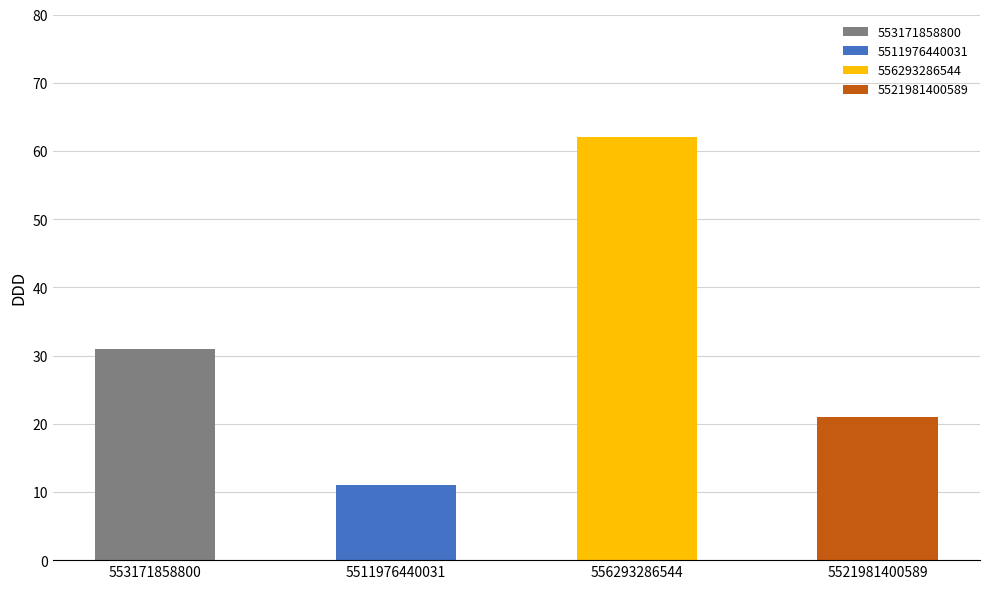

Between 553171858800 and 5511976440031, which is larger?

553171858800